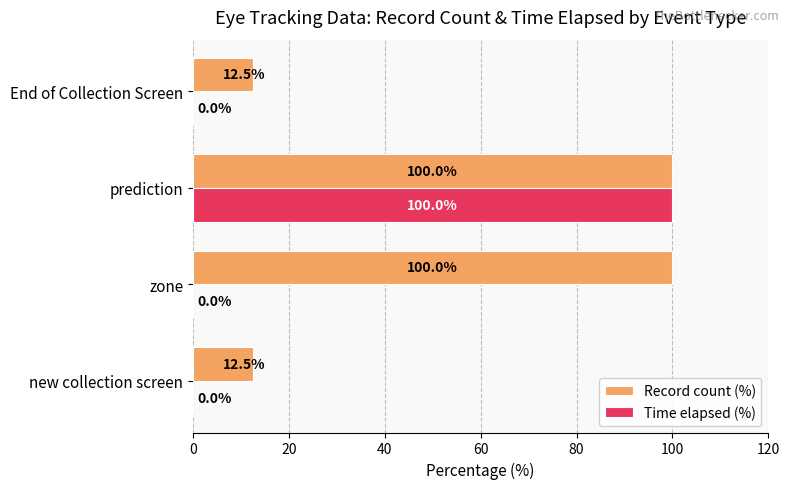

What is the sum of the Record count (%) values at new collection screen and zone?

112.5